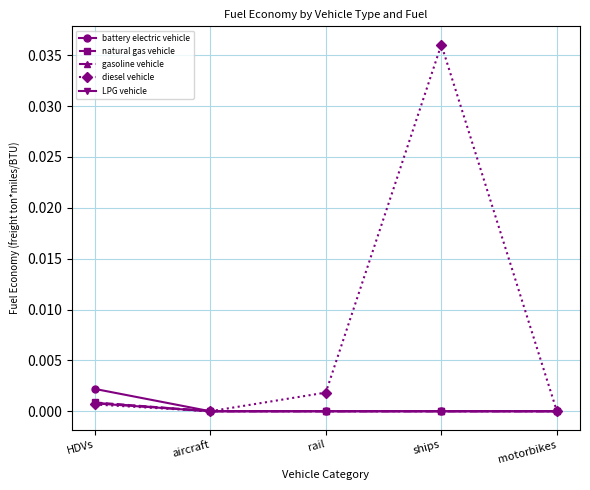

What is the label of the 4th point from the left?

ships